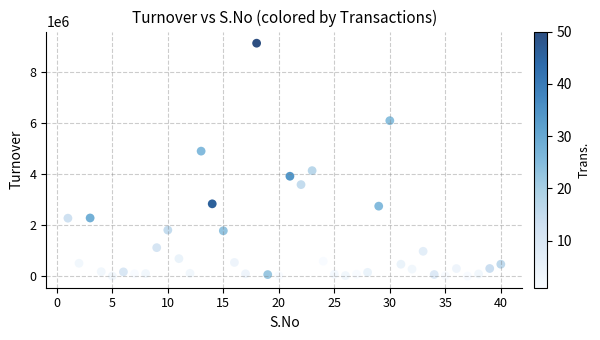

What is the range of Y values (max minus min)?

9128483